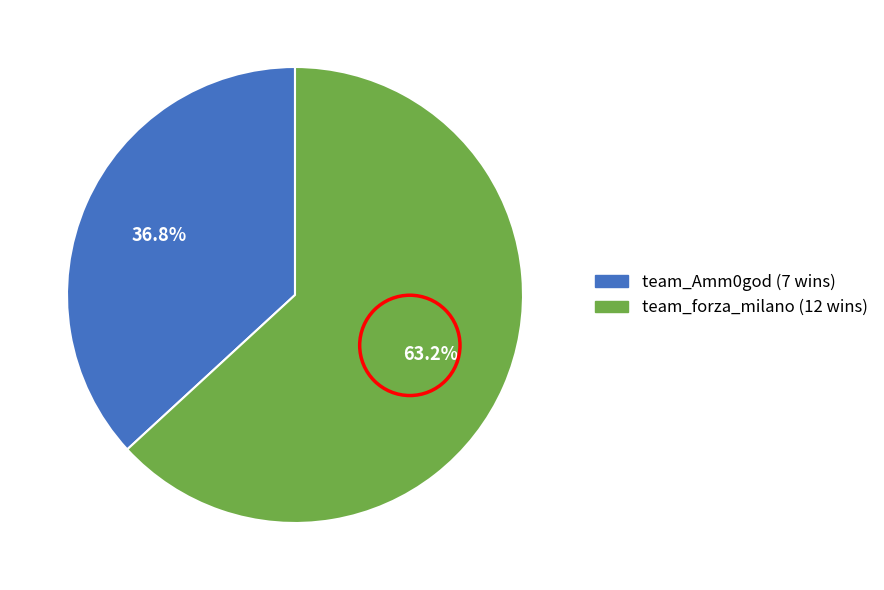

Which category accounts for the majority?

team_forza_milano